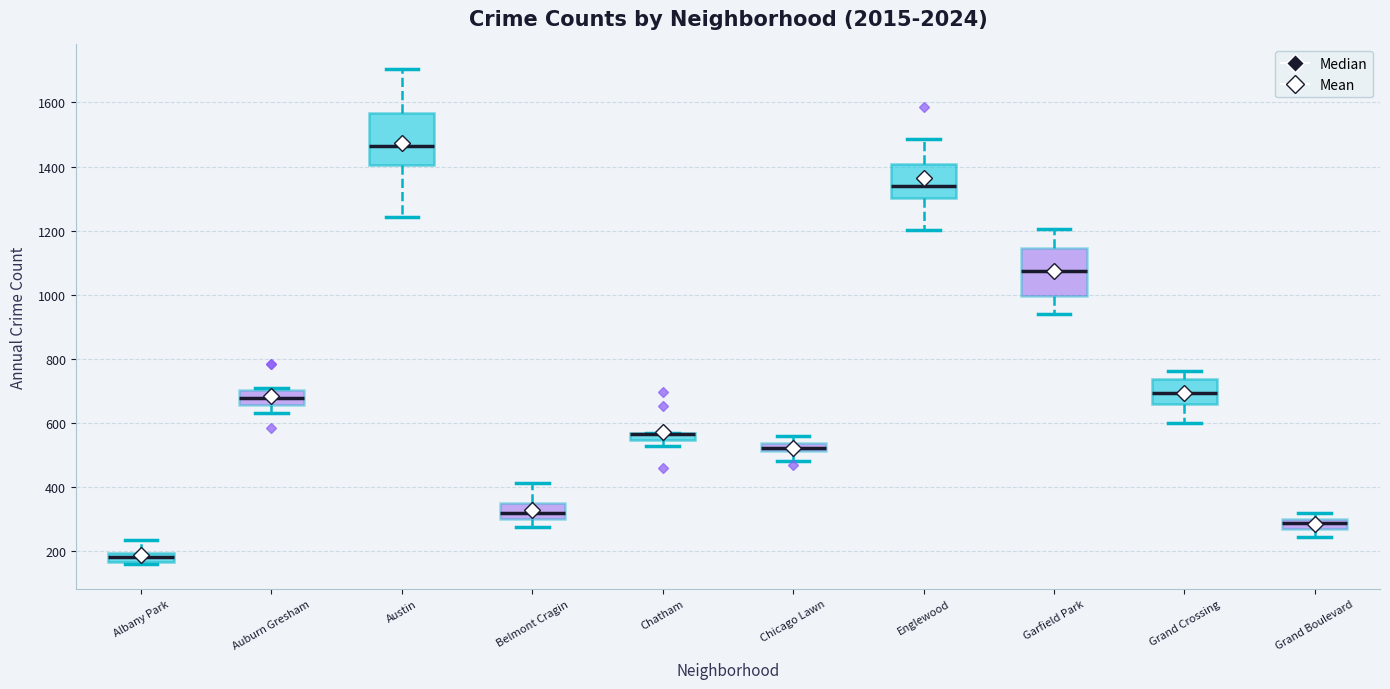

Where does the lower whisker of the box for Grand Boulevard end on the y-axis? The values are not printed on the chart, so give them approximately, as read against the axis.

240